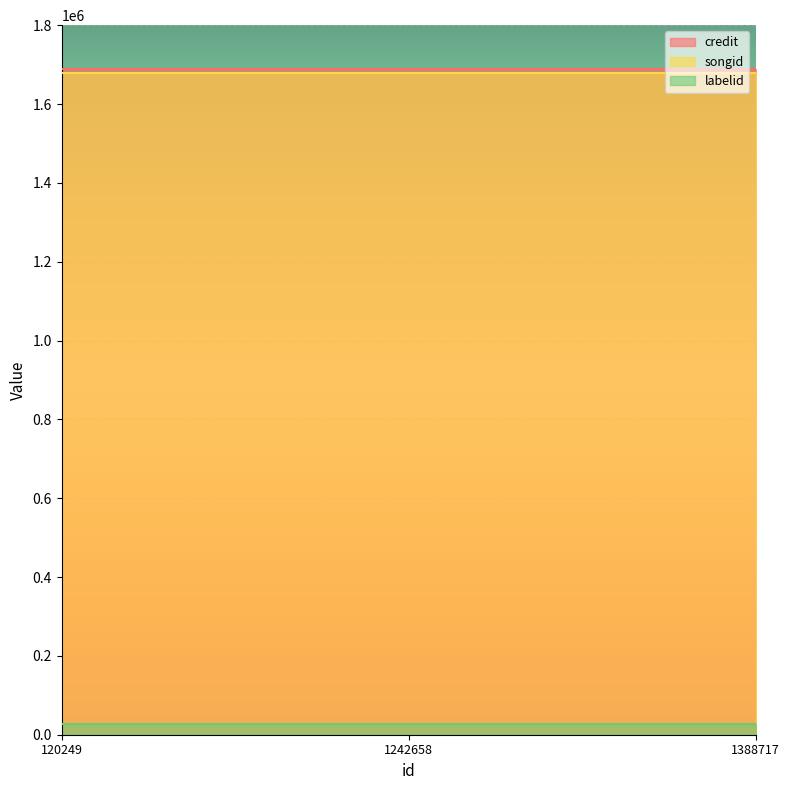

What is the spread (max minus min) of values at 120249?

1659404